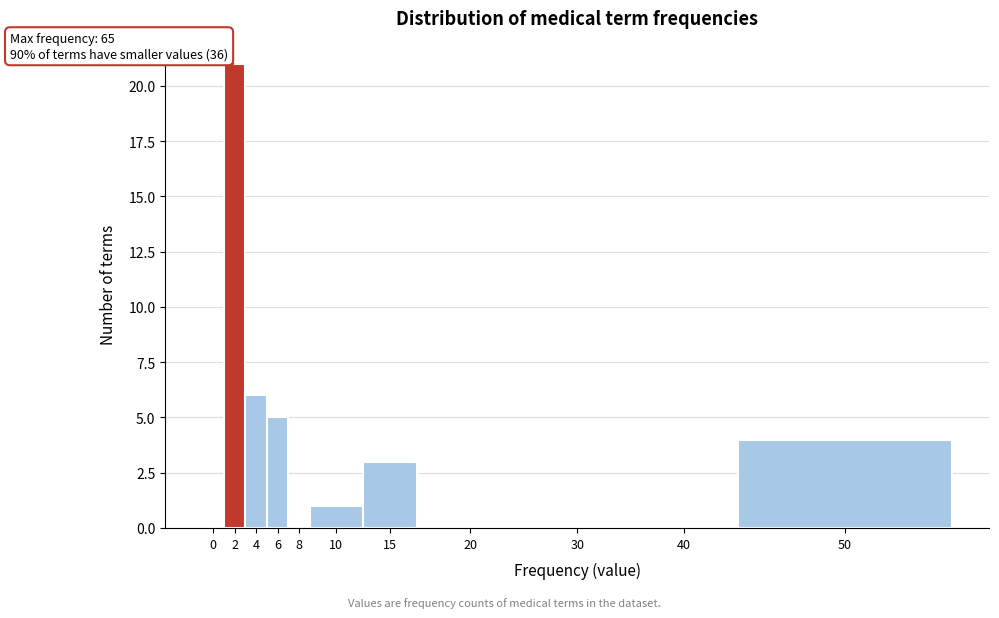

Reading right to left, transcribe all the data shown in this chart.

50=4	40=0	30=0	20=0	15=3	10=1	8=0	6=5	4=6	2=21	0=0